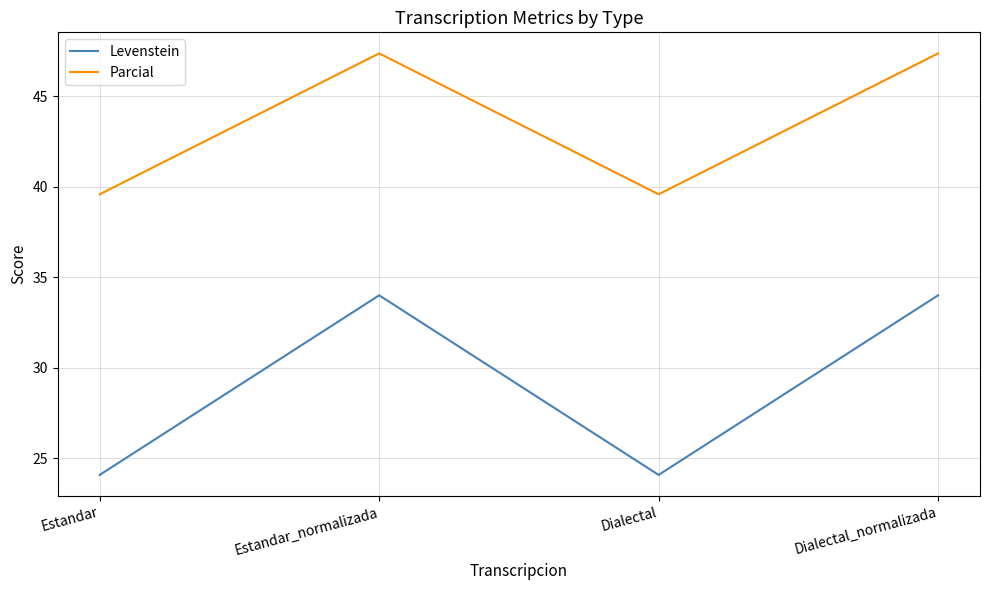

True or false: Levenstein and Parcial cross at least once.

False